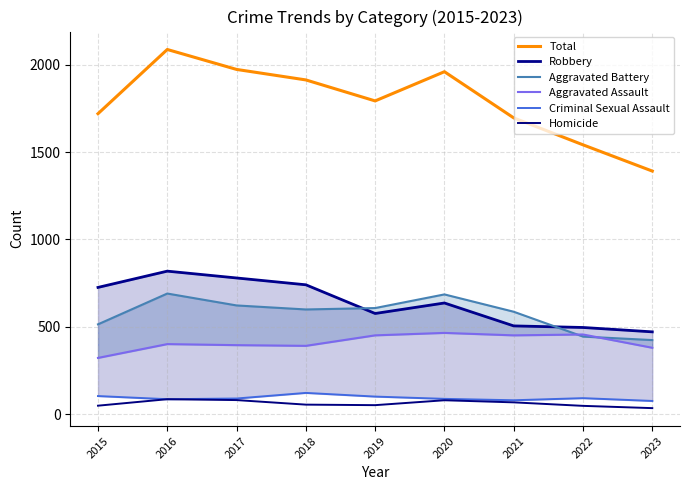

How many values in the Homicide series are below 56?

4